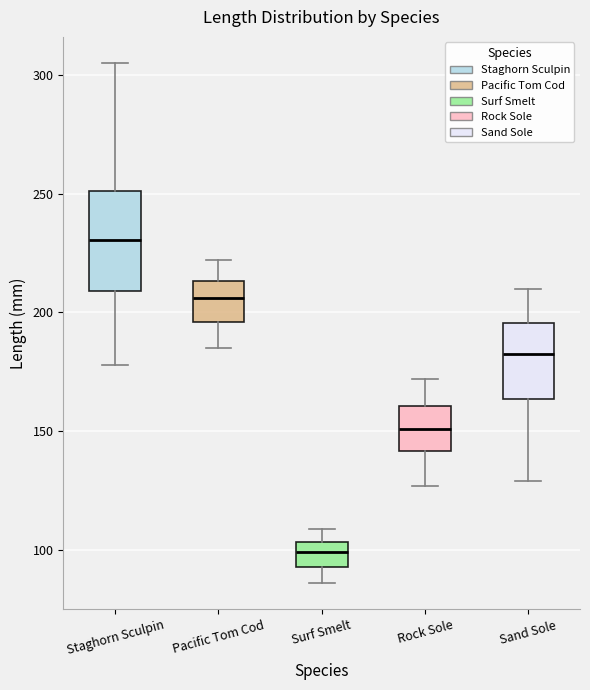

Reading left to right, transcribe this box plot: for each box, give where its median line is, the range the box spans, and where its two whiskers end, as read against the y-axis. The values are not printed on the chart, so give them approximately, as read against the axis.

Staghorn Sculpin: median 230, box 210 to 250, whiskers 180 to 305
Pacific Tom Cod: median 205, box 195 to 215, whiskers 185 to 220
Surf Smelt: median 100, box 95 to 105, whiskers 85 to 110
Rock Sole: median 150, box 140 to 160, whiskers 125 to 170
Sand Sole: median 185, box 165 to 195, whiskers 130 to 210